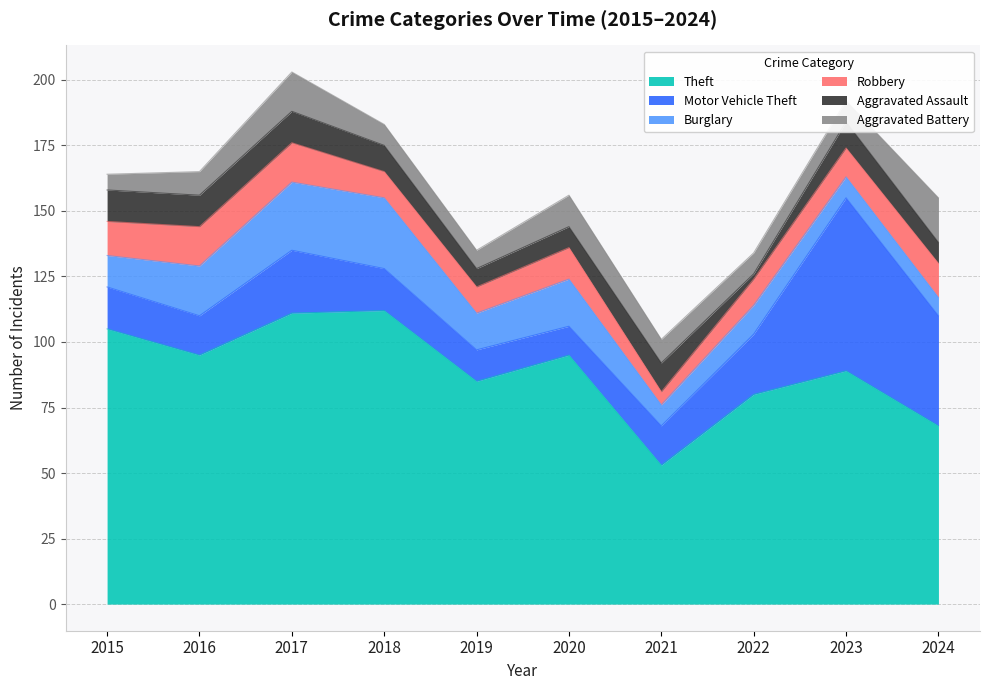

What is the spread (max minus min) of values at 2023?

81